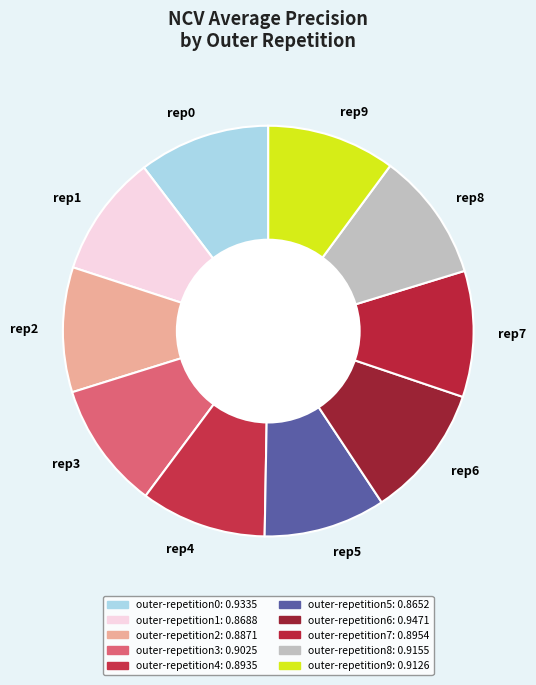

Does any single category account for the majority?

No